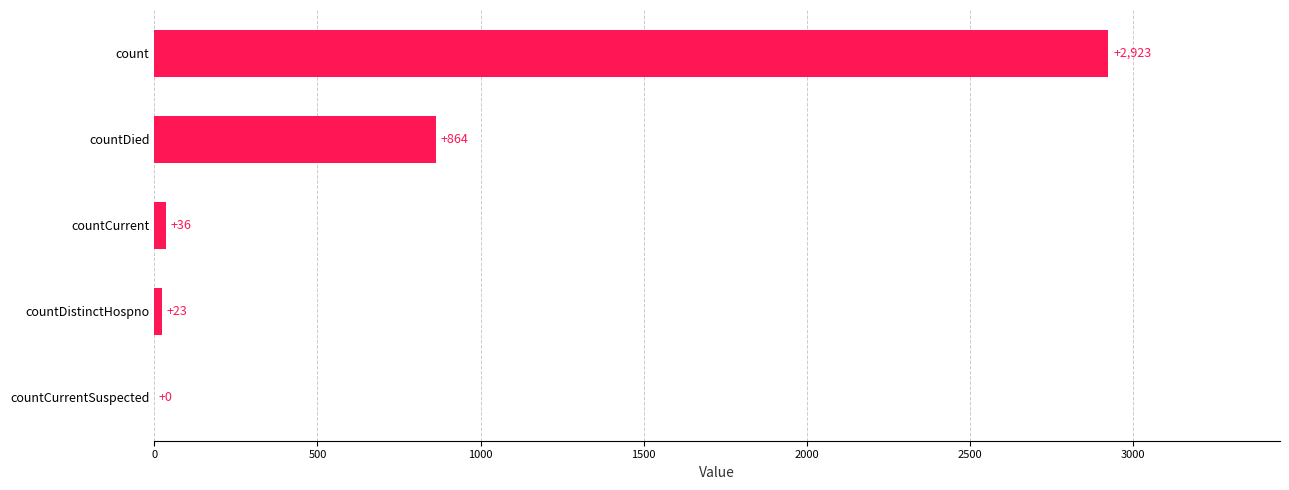

Between countDistinctHospno and countCurrent, which is larger?

countCurrent